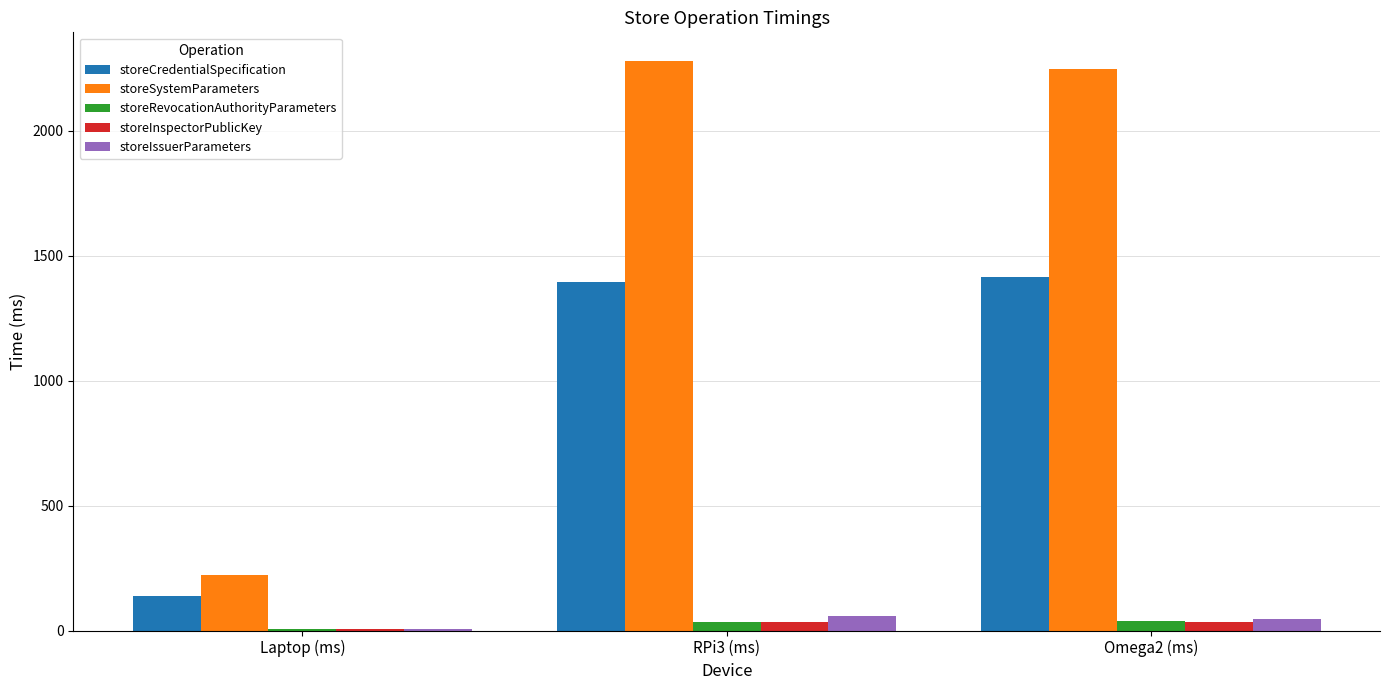

Is it true that storeInspectorPublicKey equals 33.8 at RPi3 (ms)?

True